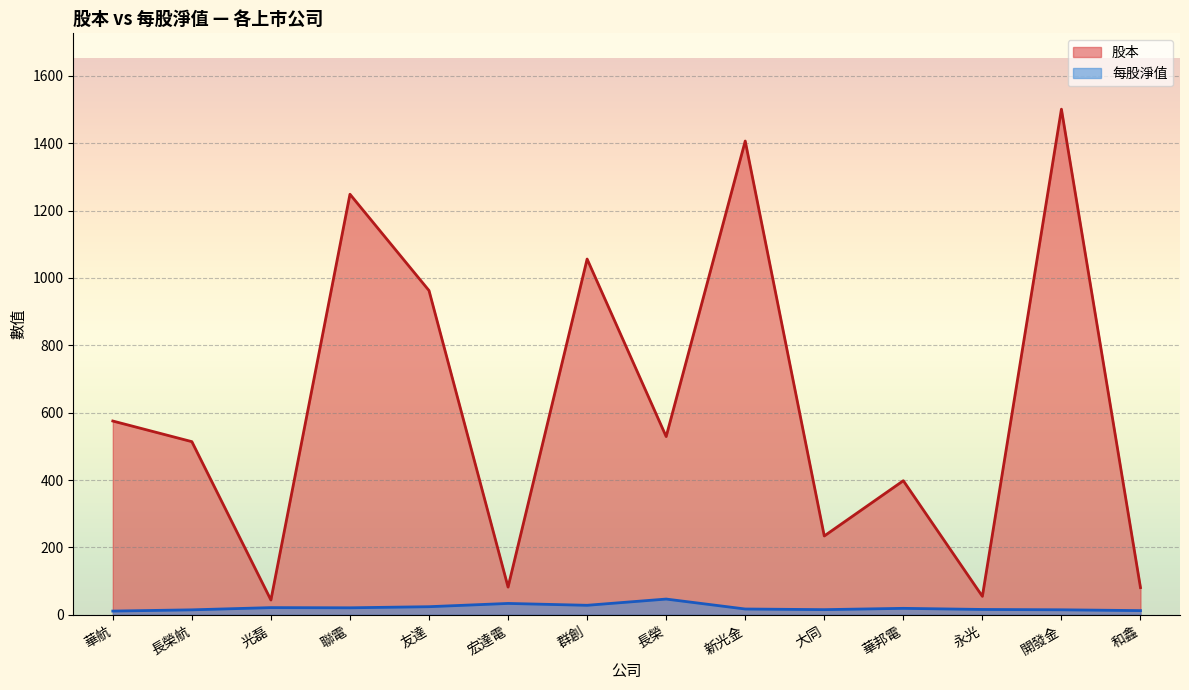

Does the chart display data point markers on the line(s)?

No